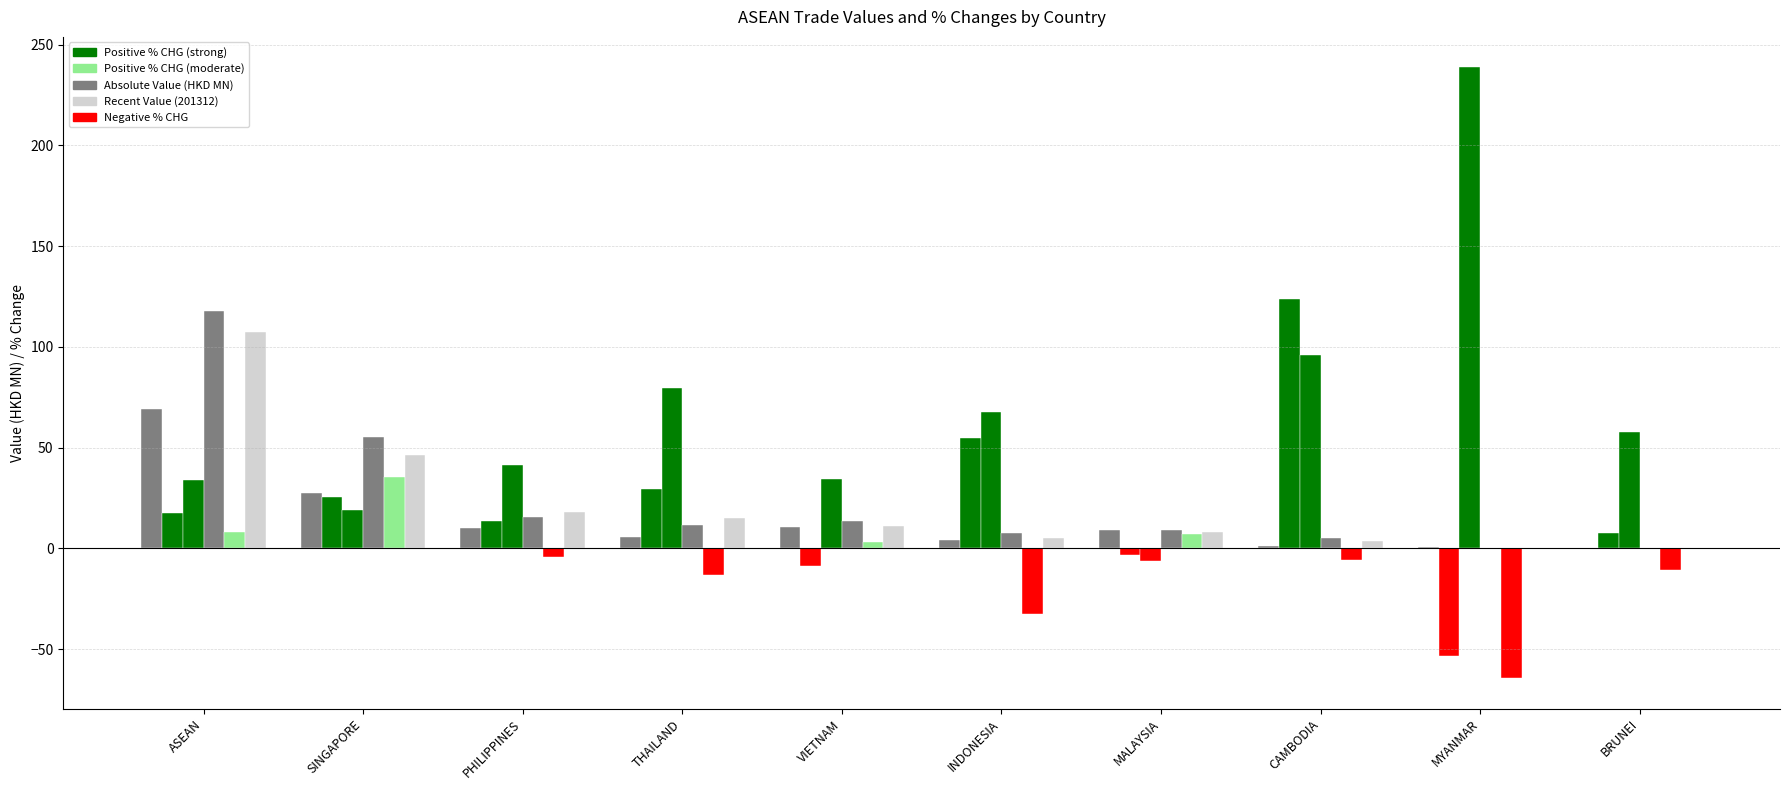

How many distinct data groups are displayed?

6